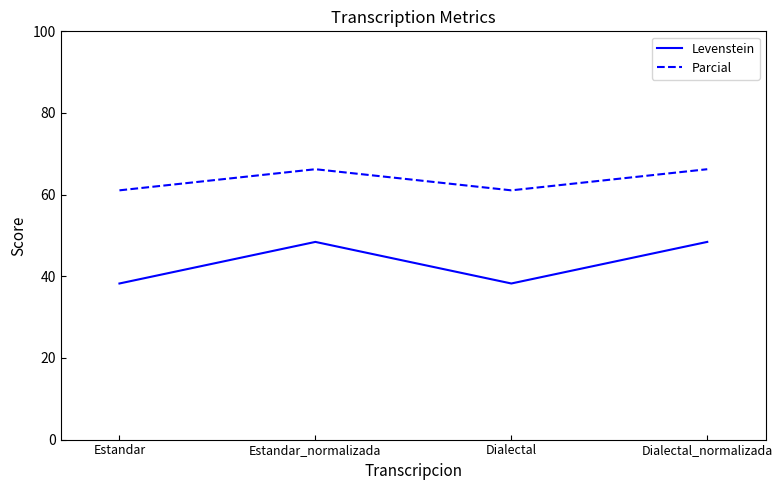

True or false: Parcial has a value of 61.1 at Dialectal.

True